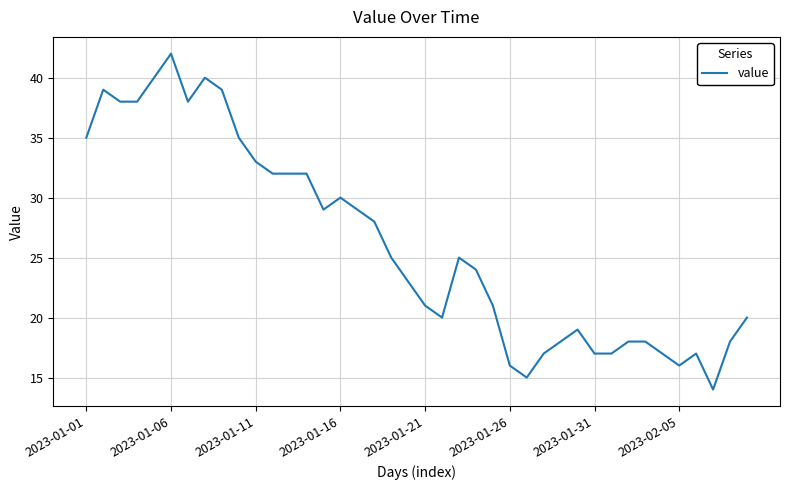

What is the minimum value shown in the chart?

14